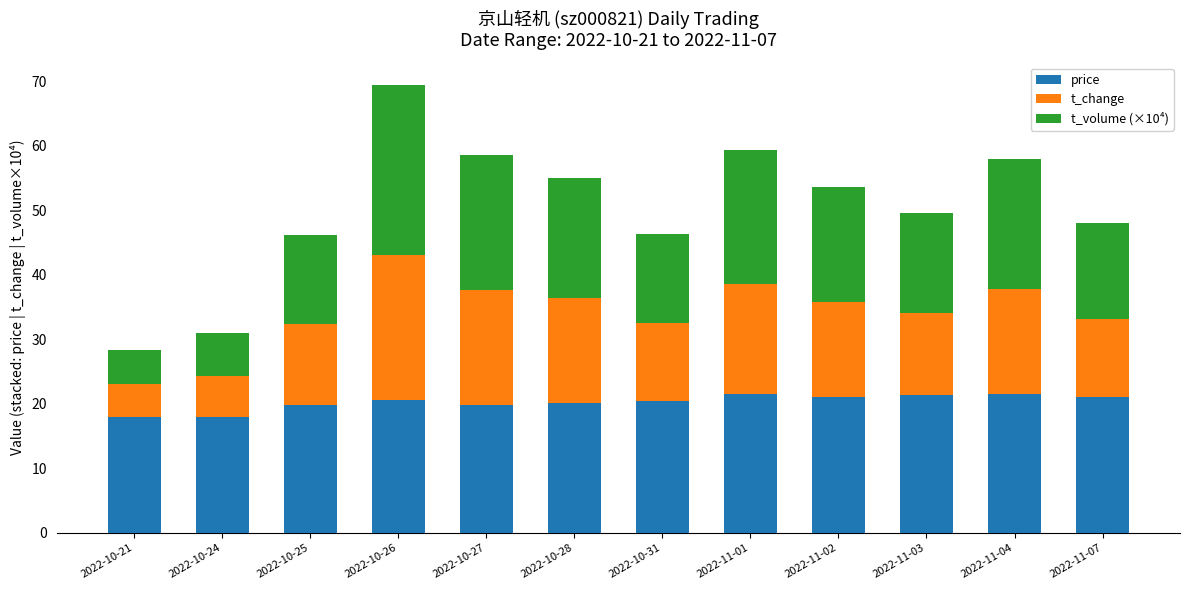

What is the total value across all series at 2022-11-01?

59.3